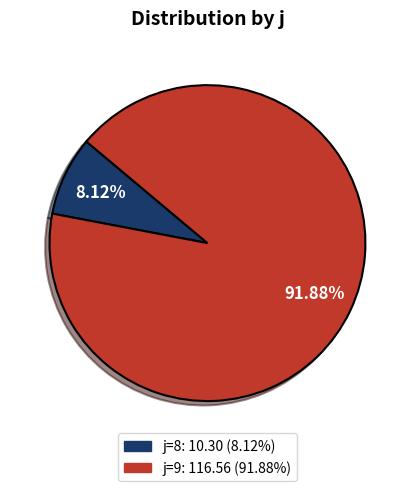

Is there any slice that represents more than half of the pie?

Yes